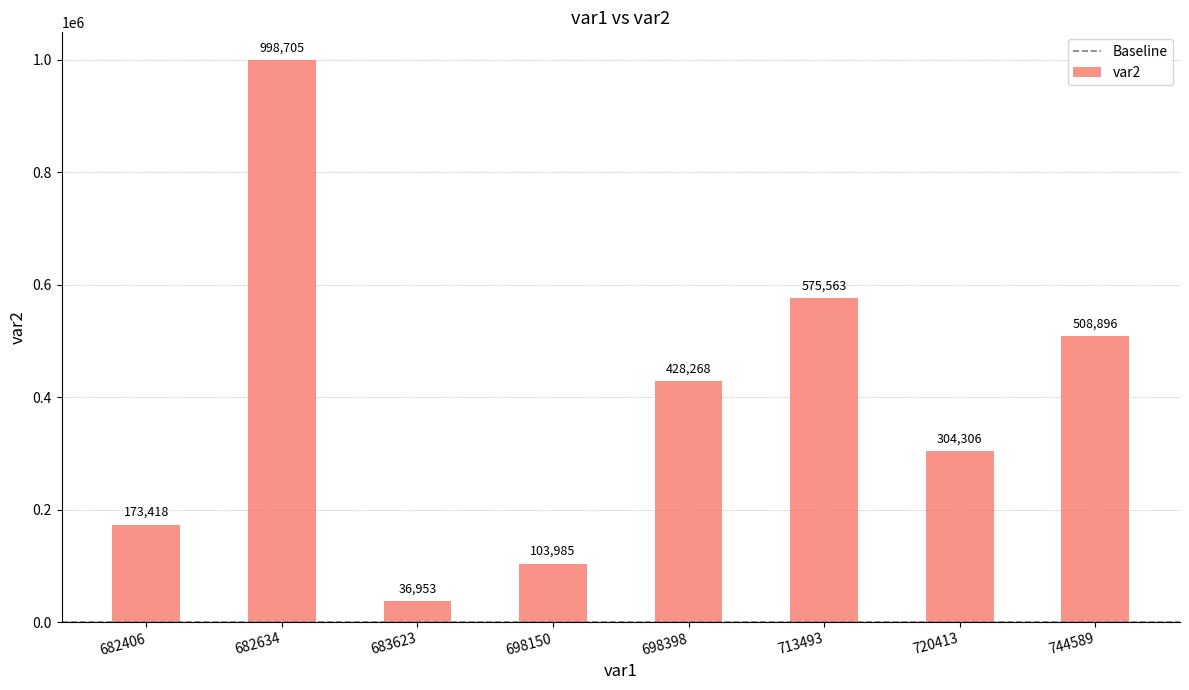

Are the bars horizontal?

No